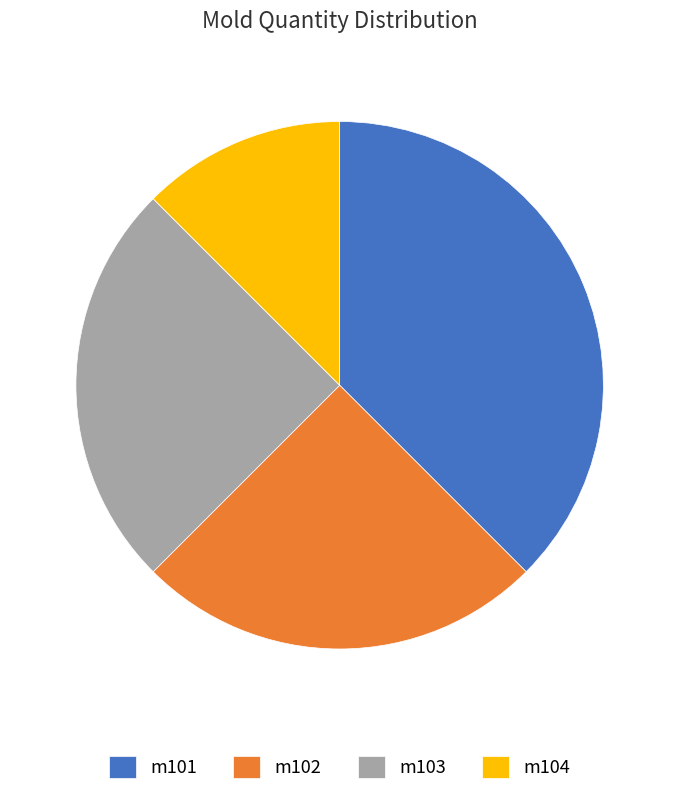

Which slice is the largest?

m101